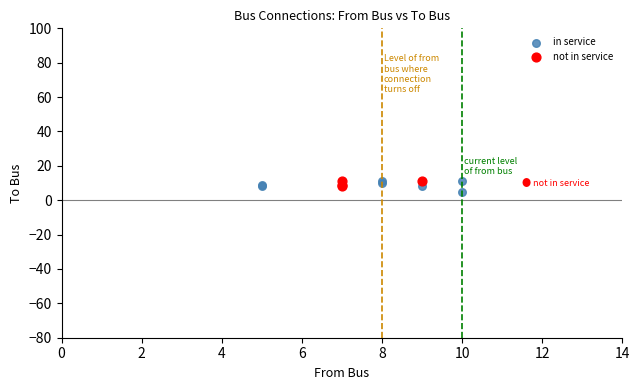

Which series has the largest Y range (max minus min)?

in service